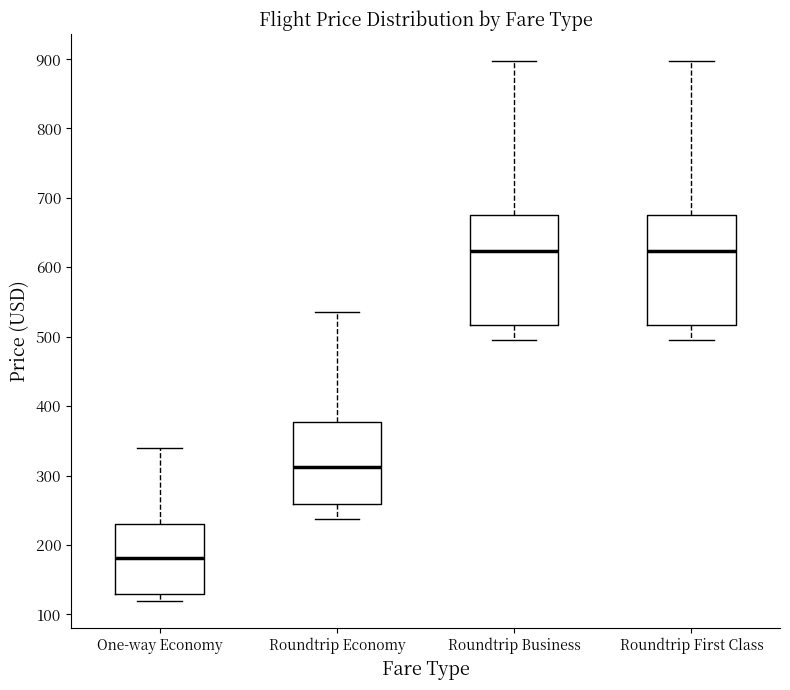

Reading left to right, transcribe this box plot: for each box, give where its median line is, the range the box spans, and where its two whiskers end, as read against the y-axis. The values are not printed on the chart, so give them approximately, as read against the axis.

One-way Economy: median 180, box 130 to 230, whiskers 120 to 340
Roundtrip Economy: median 310, box 260 to 380, whiskers 240 to 540
Roundtrip Business: median 620, box 520 to 680, whiskers 500 to 900
Roundtrip First Class: median 620, box 520 to 680, whiskers 500 to 900